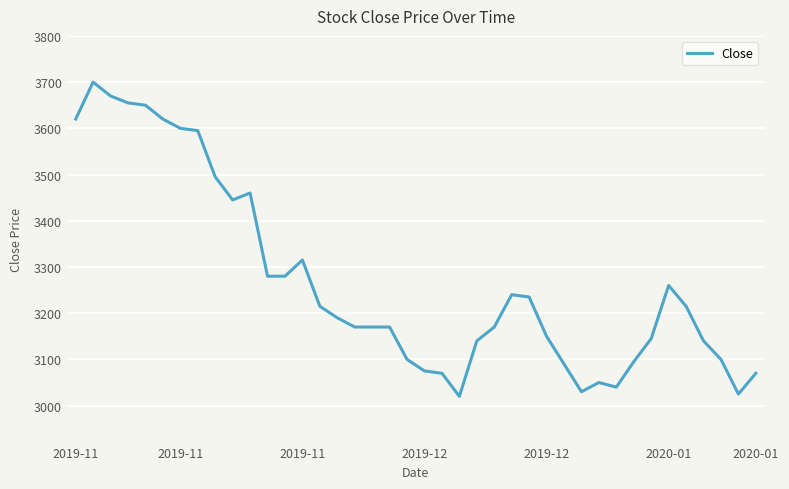

What is the smallest value displayed?

3020